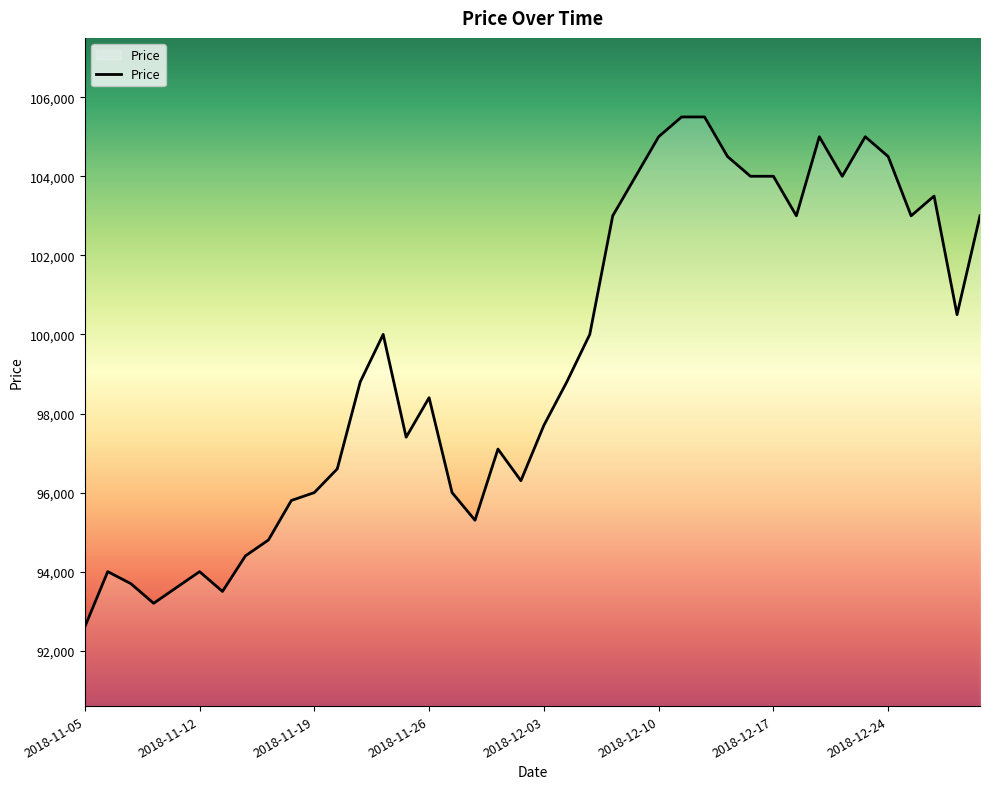

What is the maximum value shown in the chart?

105500